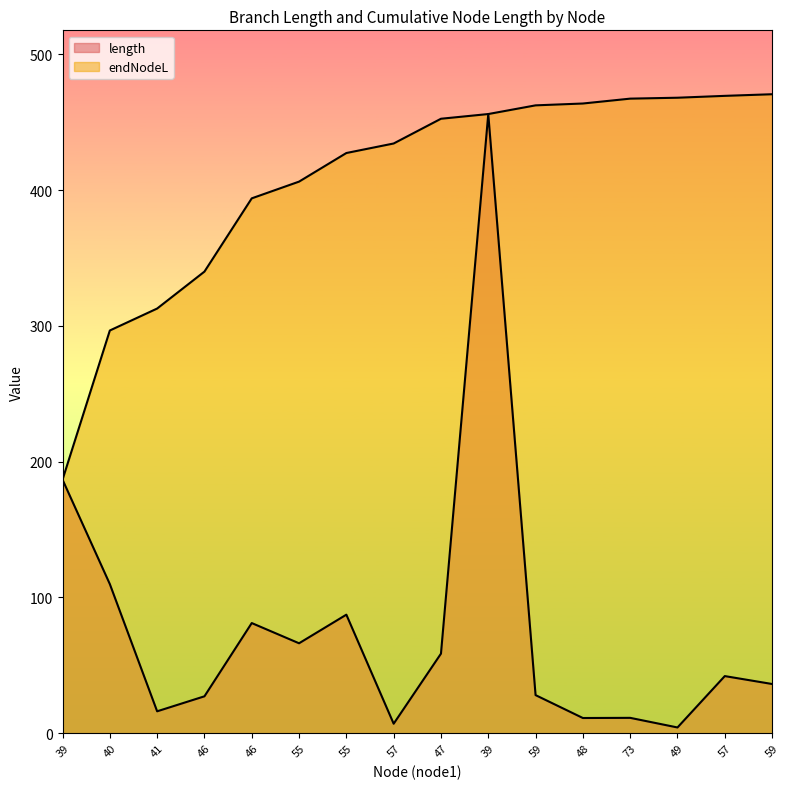

Which has a higher value, 39 or 59?

39